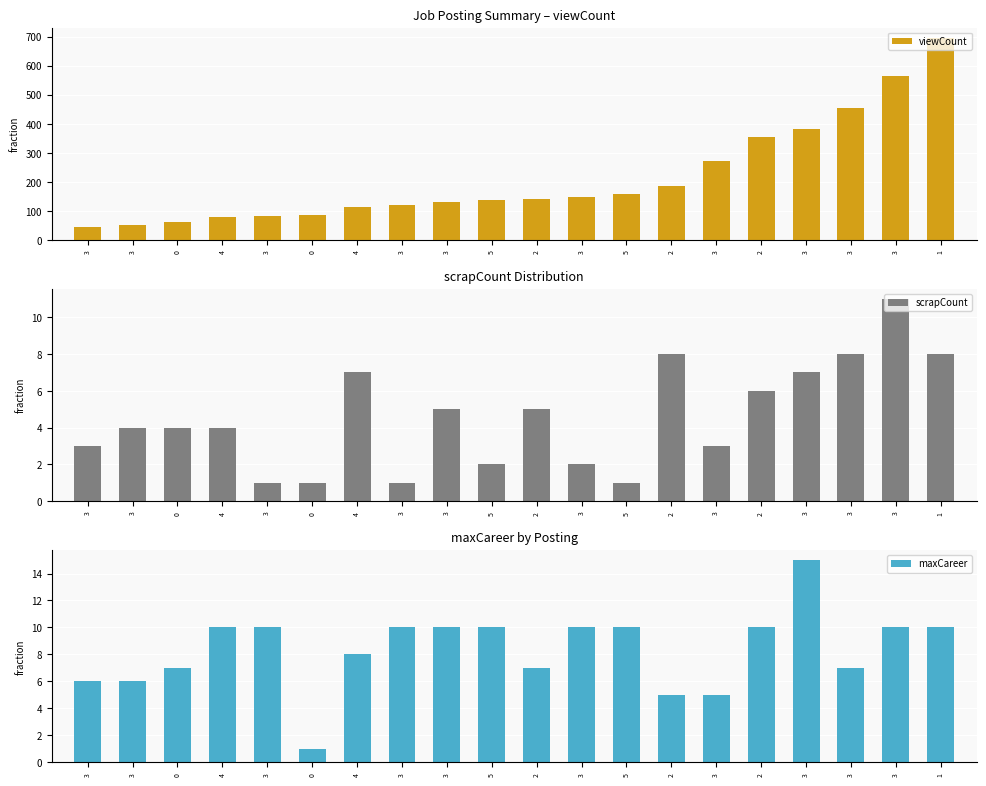

At how many categories does at least one series exceed 428?

3